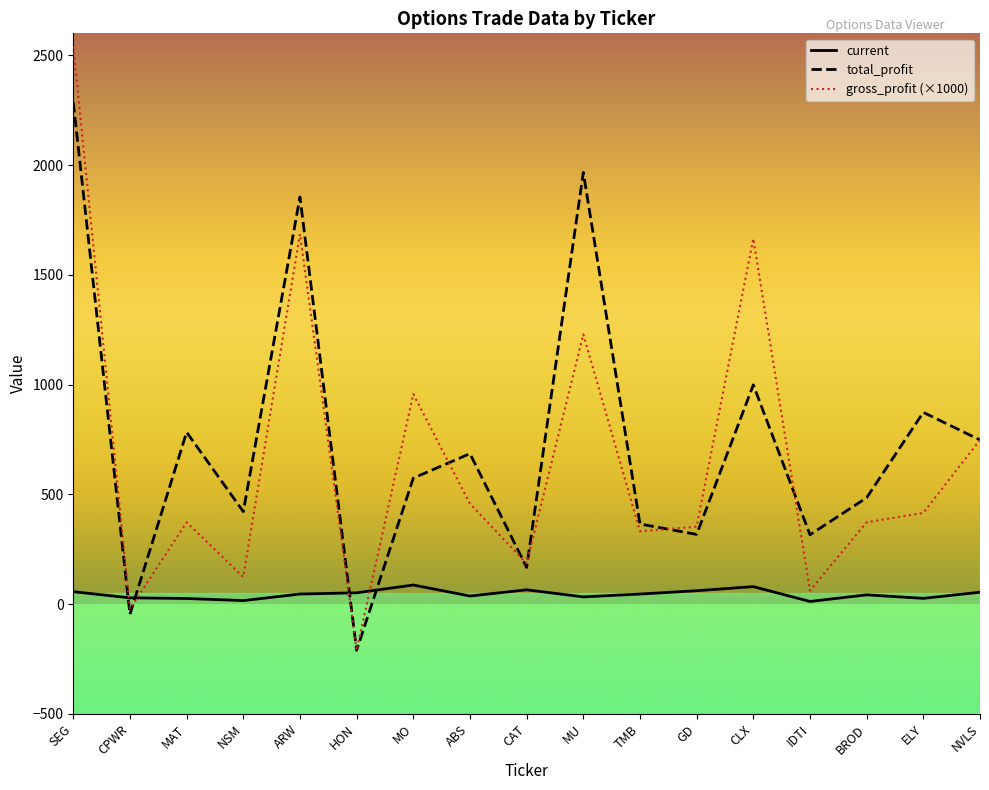

Which label corresponds to the largest value in the chart?

SEG